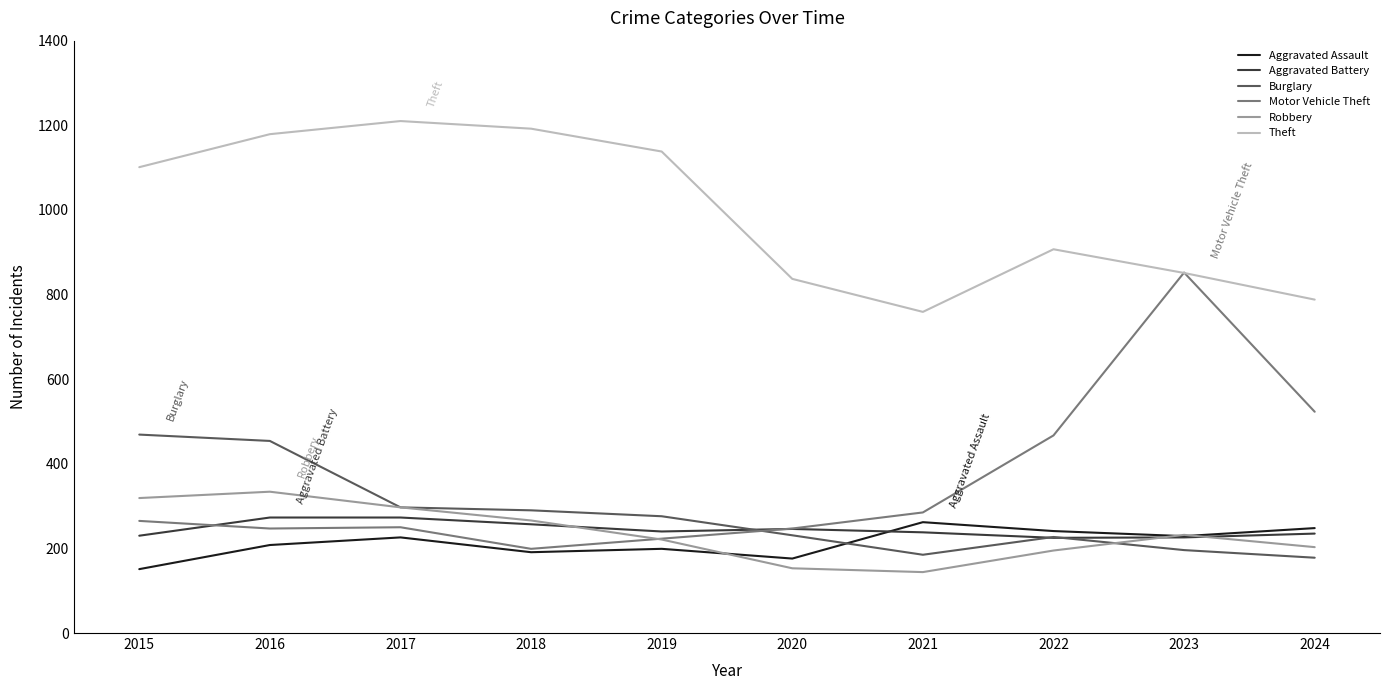

The Theft series shows 907 at 2022. True or false?

True